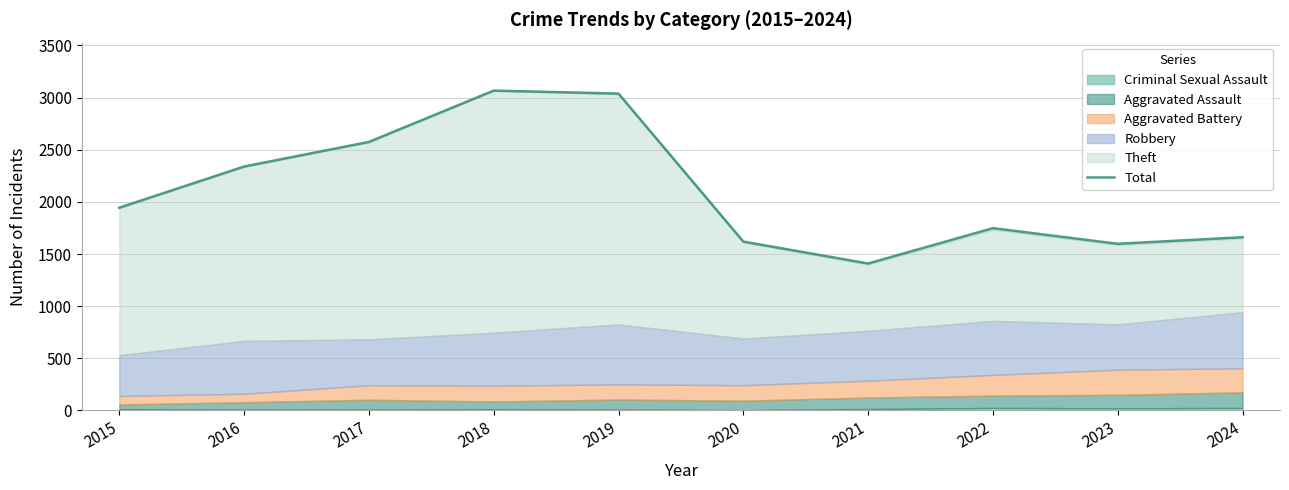

At which label is the value closest to 2238?

2016